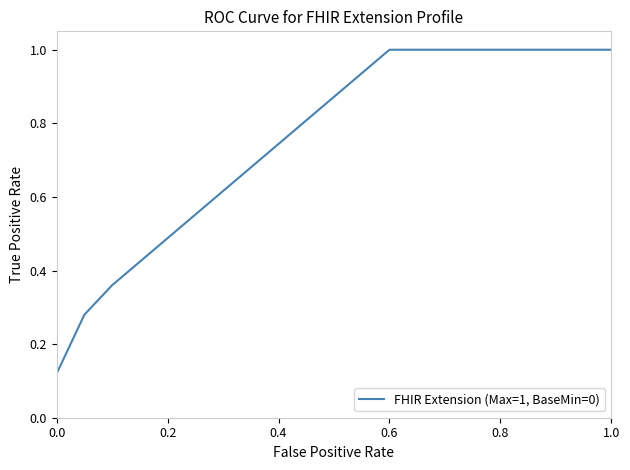

What is the change in value from 0.0 to 1.0?

+1.0